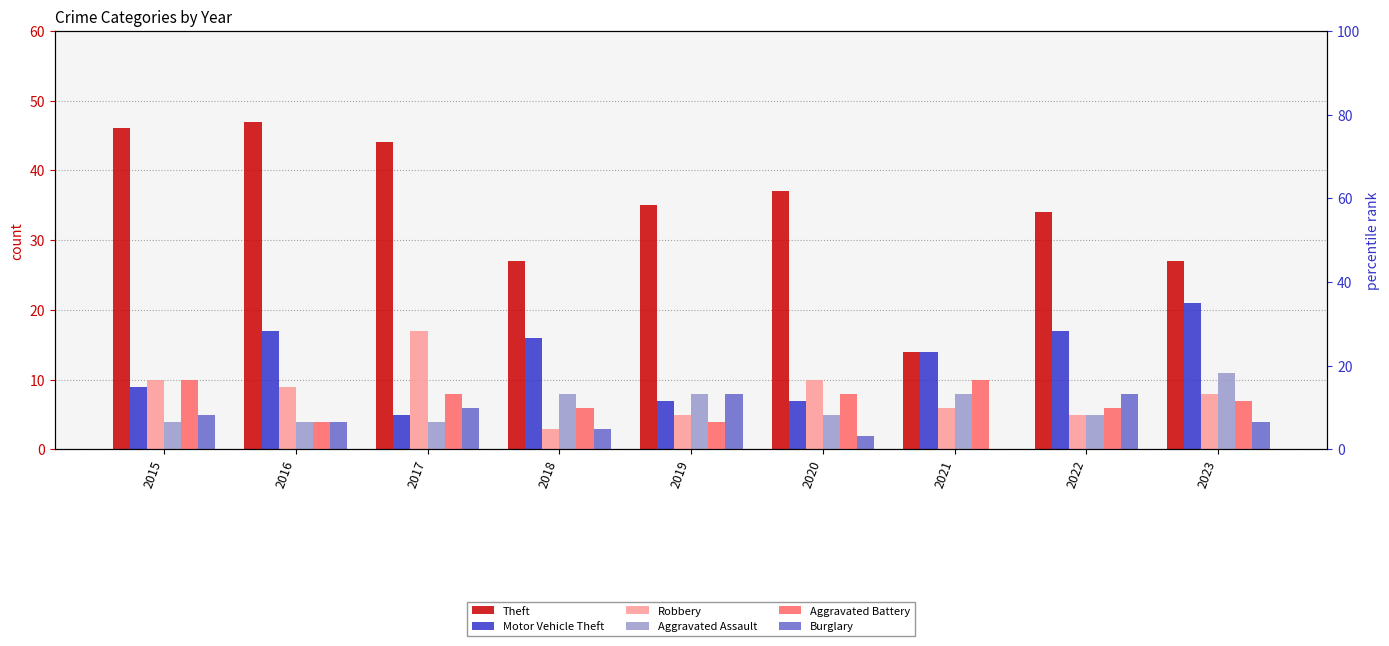

Rank the series at 2018 from highest to lowest value.

Theft, Motor Vehicle Theft, Aggravated Assault, Aggravated Battery, Robbery, Burglary